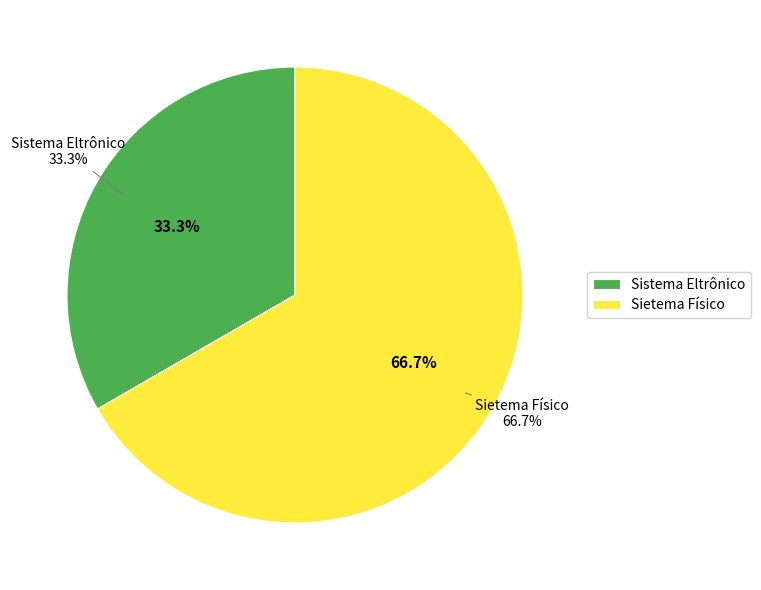

Between Sistema Eltrônico and Sietema Físico, which is larger?

Sietema Físico